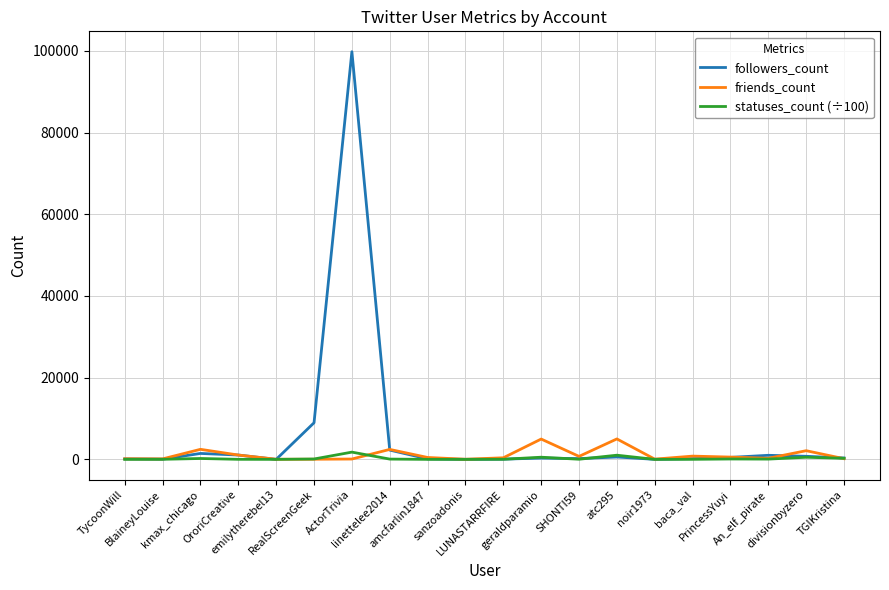

Which series has the largest range (max minus min)?

followers_count